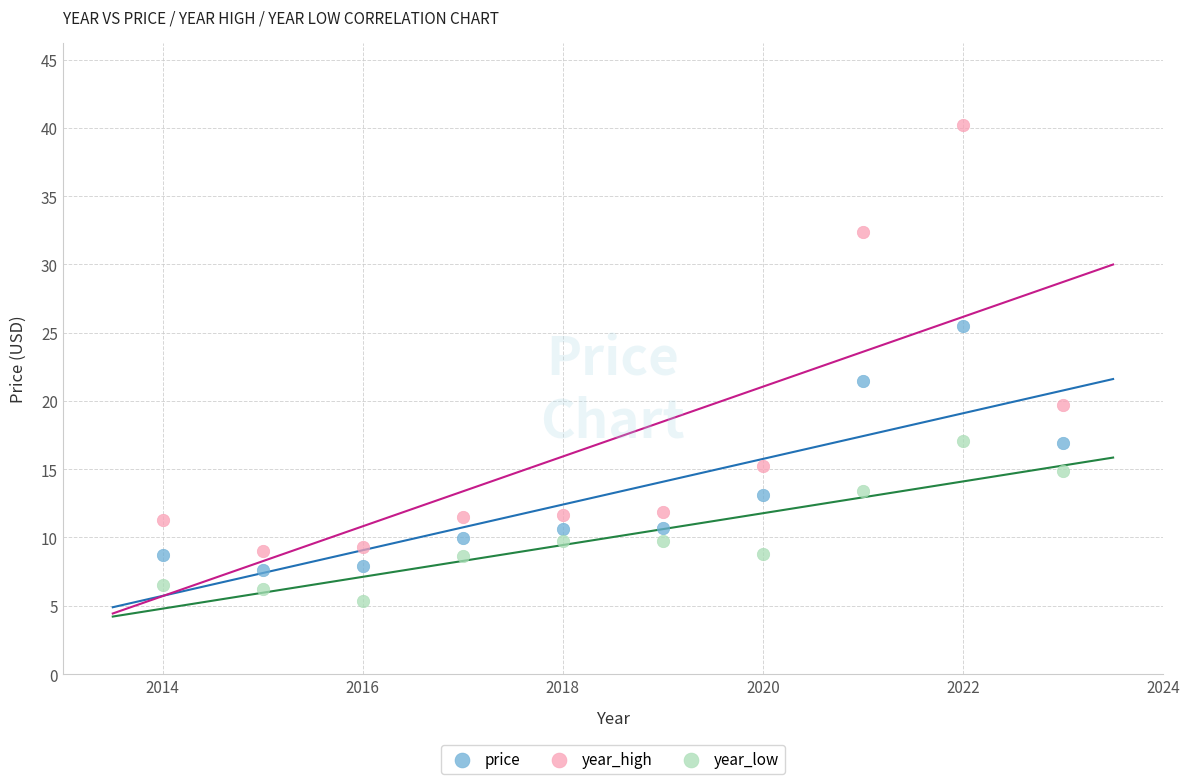

Across all data points, what is the range of Y values (max minus min)?

34.9